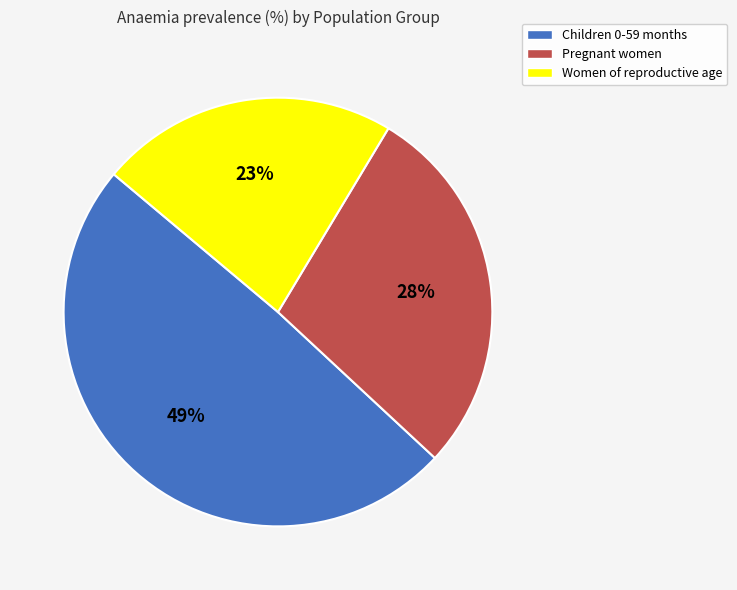

Combined, do Women of reproductive age and Pregnant women account for over 50%?

Yes